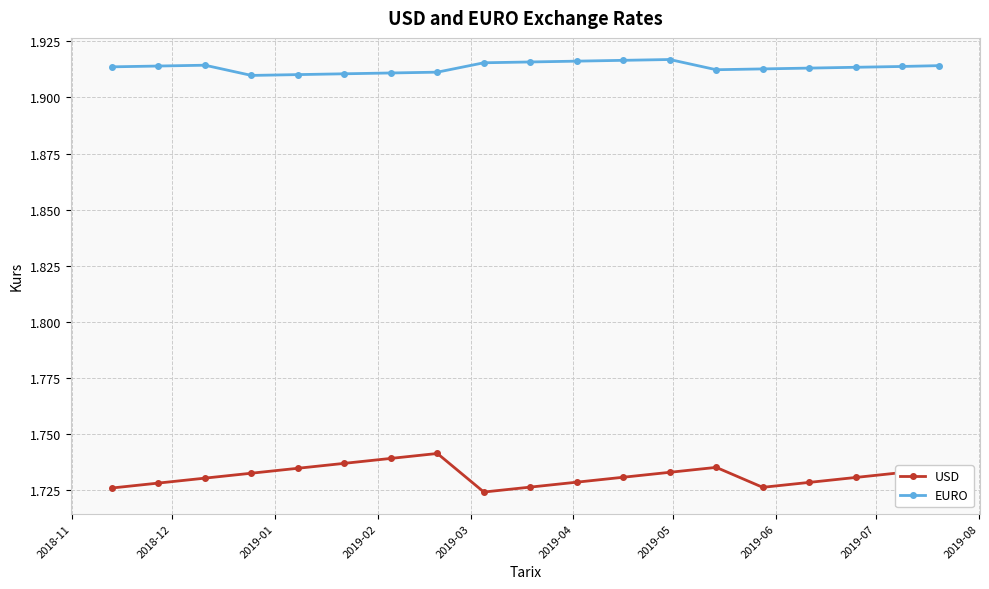

Which series has the largest total across all categories?

EURO